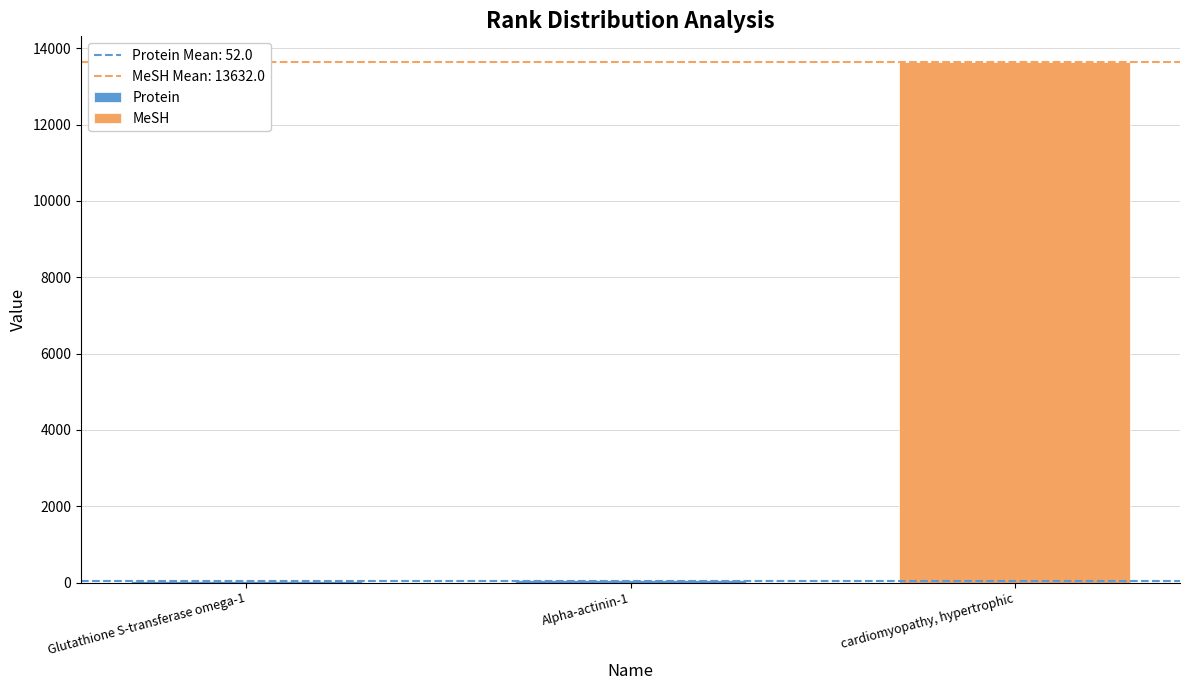

Which label corresponds to the smallest value in the chart?

Glutathione S-transferase omega-1